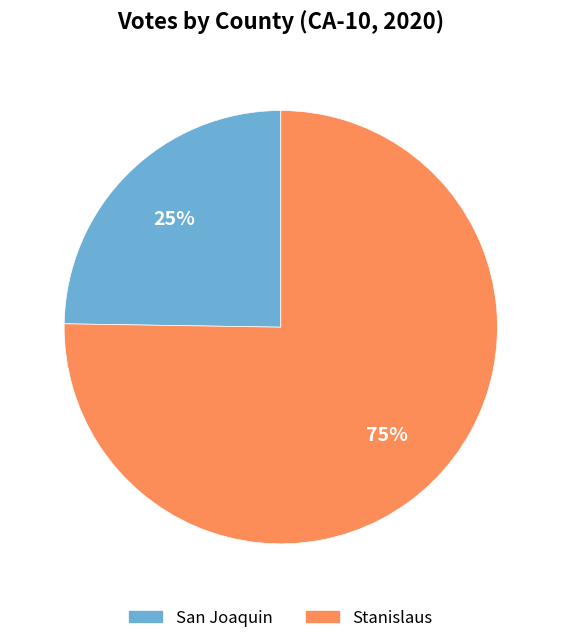

The San Joaquin slice represents 11% of the pie. True or false?

False